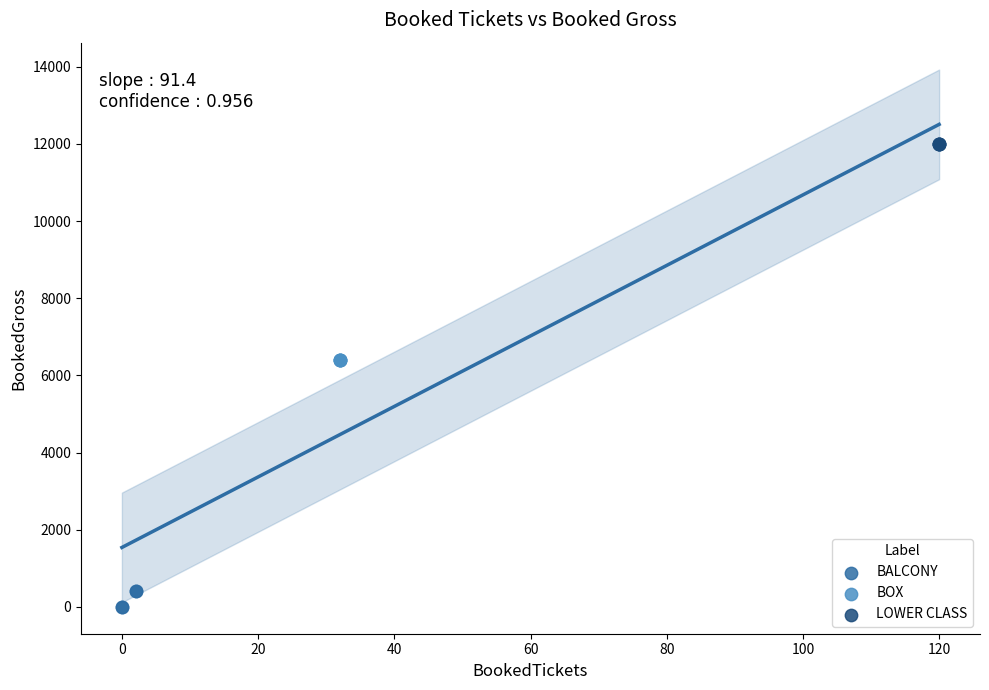

Which series reaches the maximum Y coordinate?

LOWER CLASS